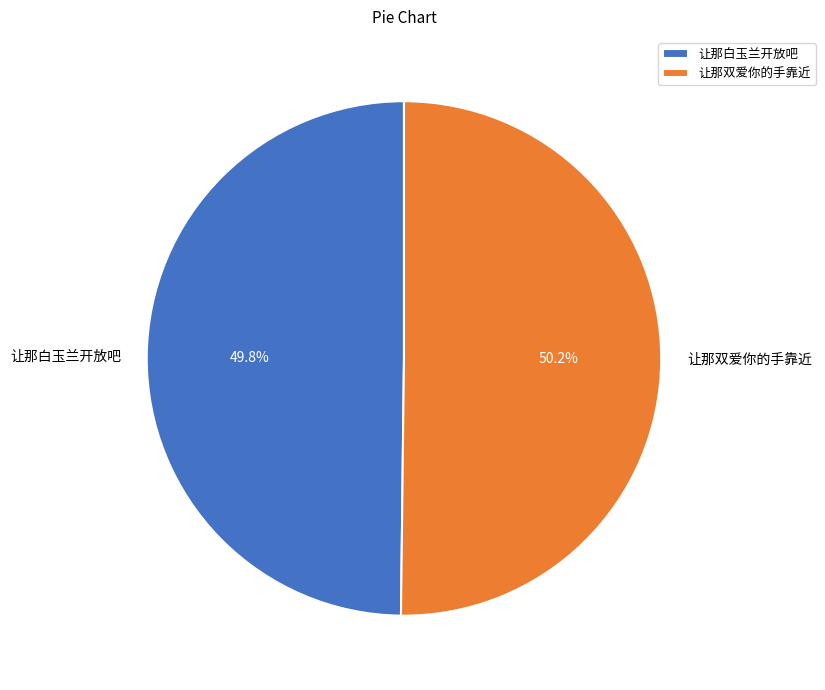

How many slices are in this pie chart?

2